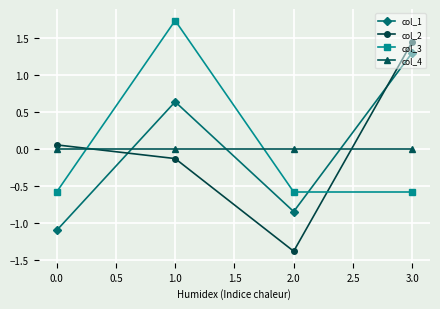

The value of col_3 at 1.0 is 1.7. True or false?

True